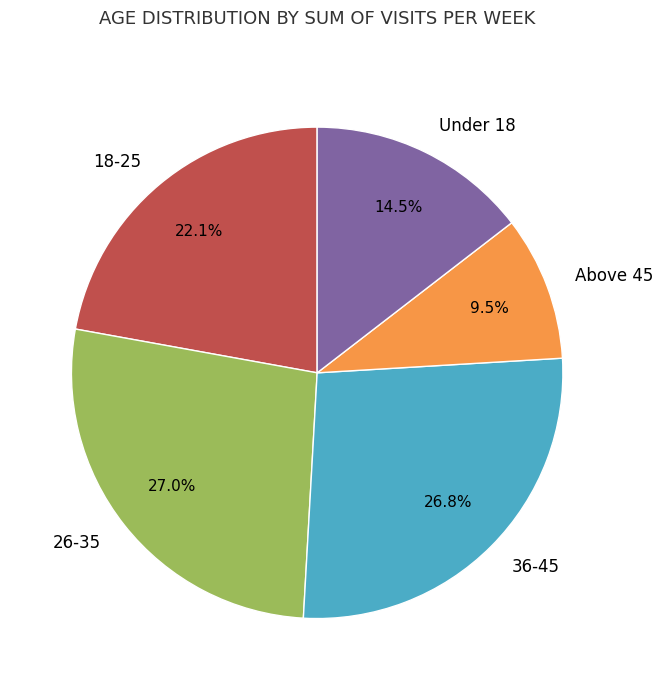

Does Under 18 represent more than half of the total?

No